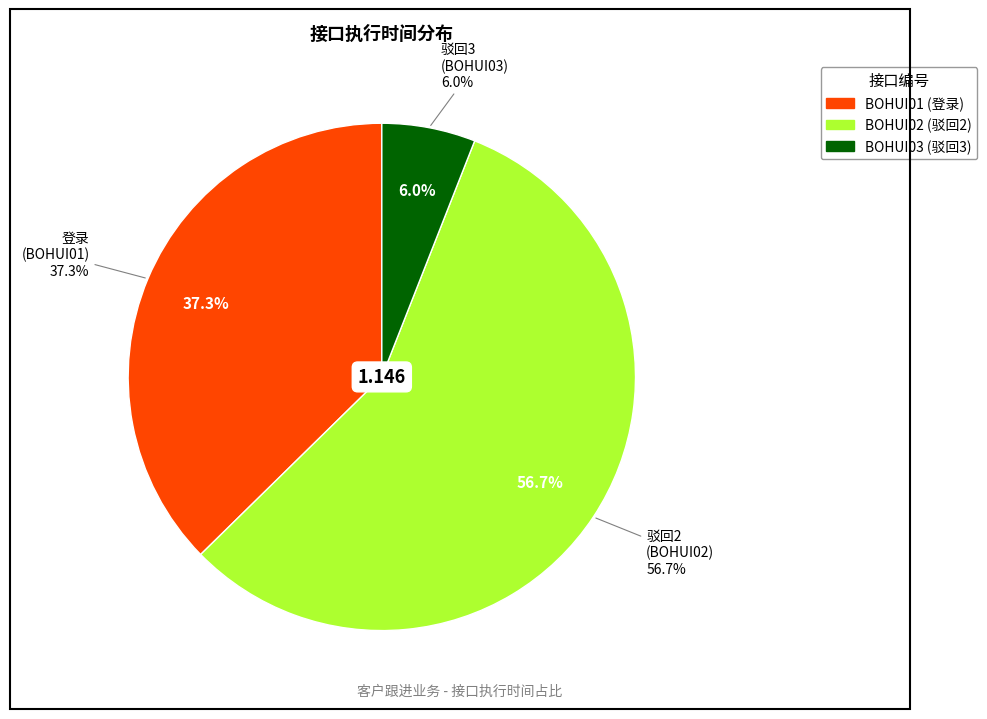

To the nearest percent, what percentage of the pie is BOHUI01?

37%